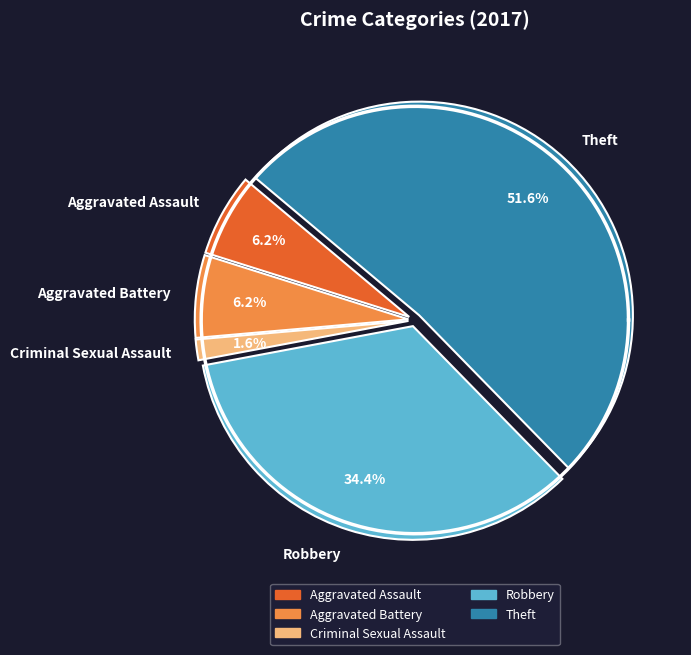

Is Theft the majority of the pie?

Yes